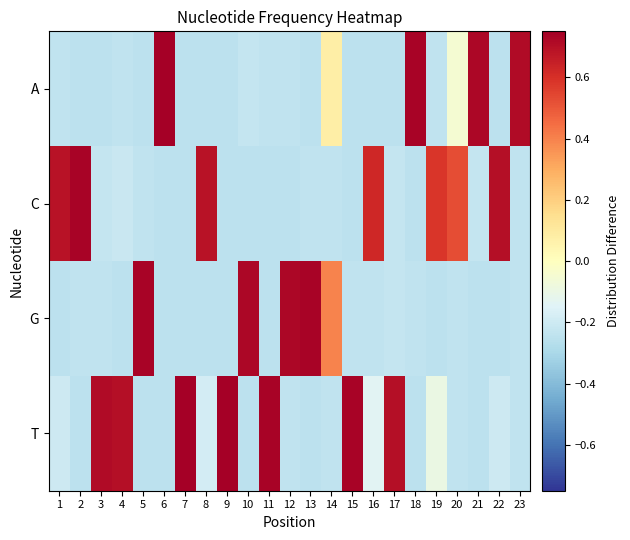

Rank the series by their maximum value, from lowest to highest.

C, G, A, T